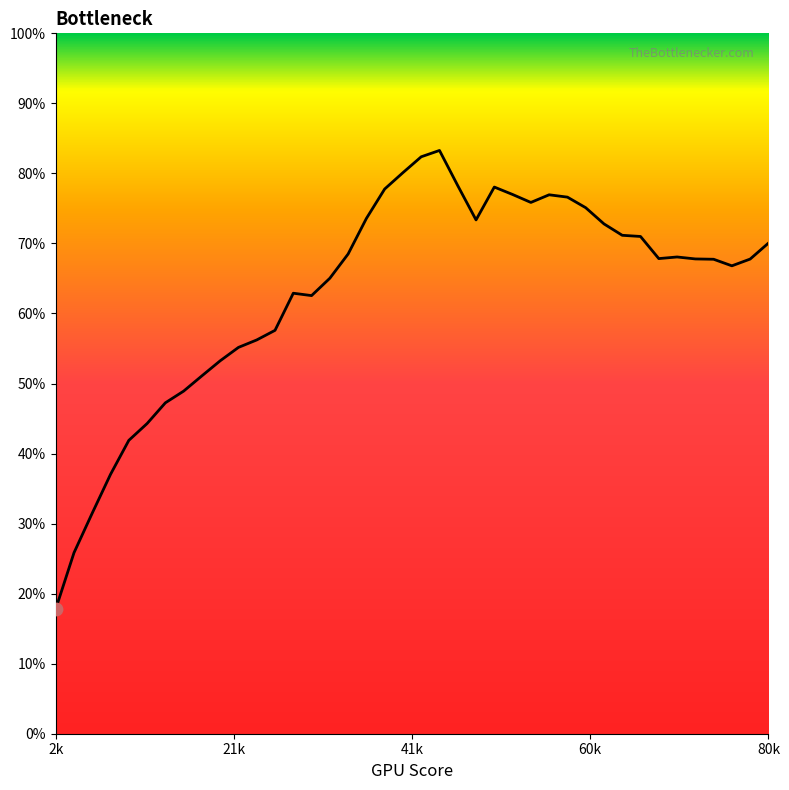

What is the greatest value displayed?

83.3